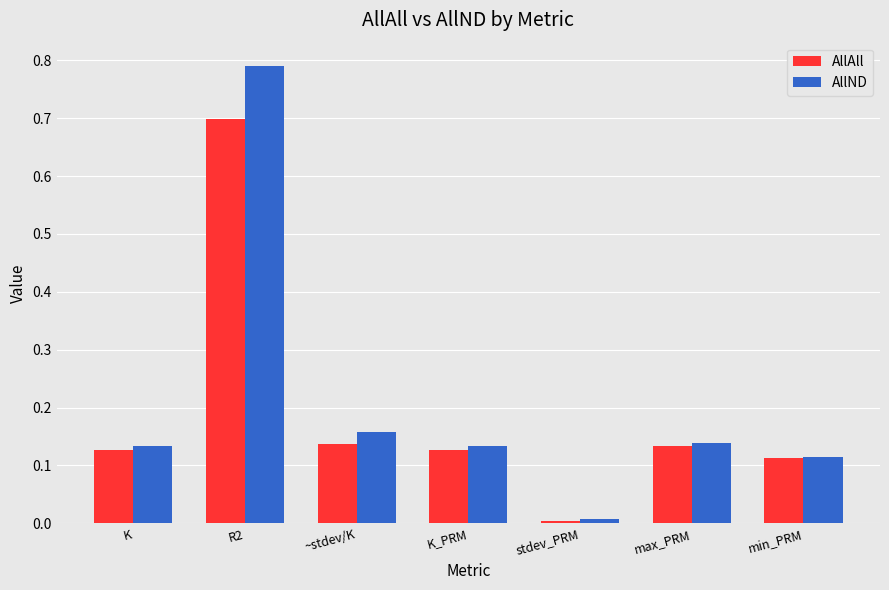

The value of AllAll at R2 is 1.0. True or false?

False